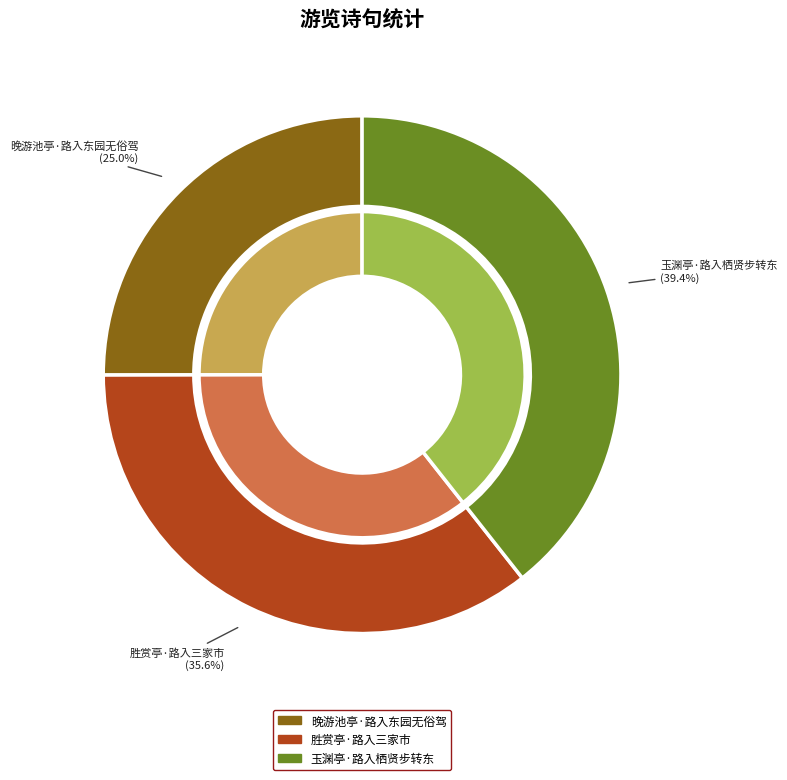

Is the sum of 玉渊亭·路入栖贤步转东 and 胜赏亭·路入三家市 greater than half?

Yes